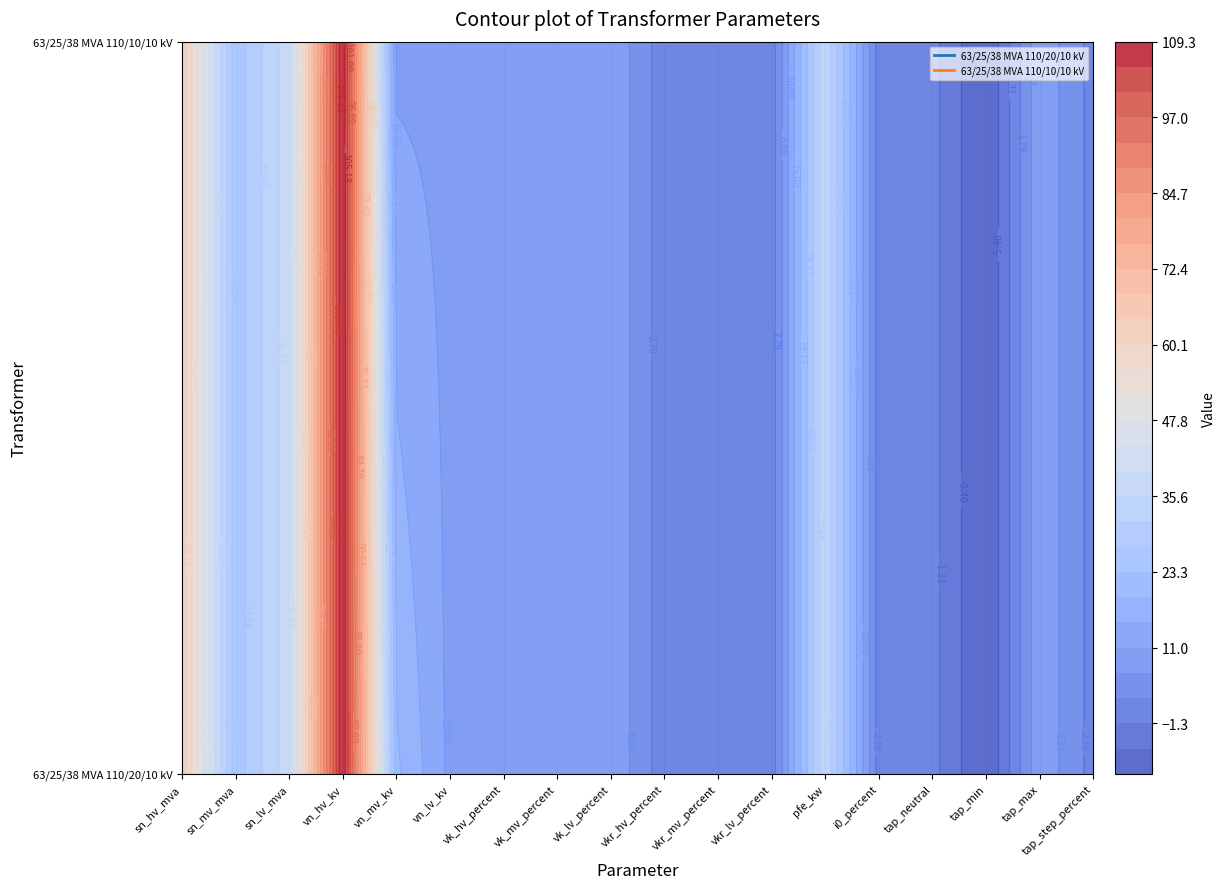

Is it true that 63/25/38 MVA 110/20/10 kV equals 25.0 at sn_mv_mva?

True